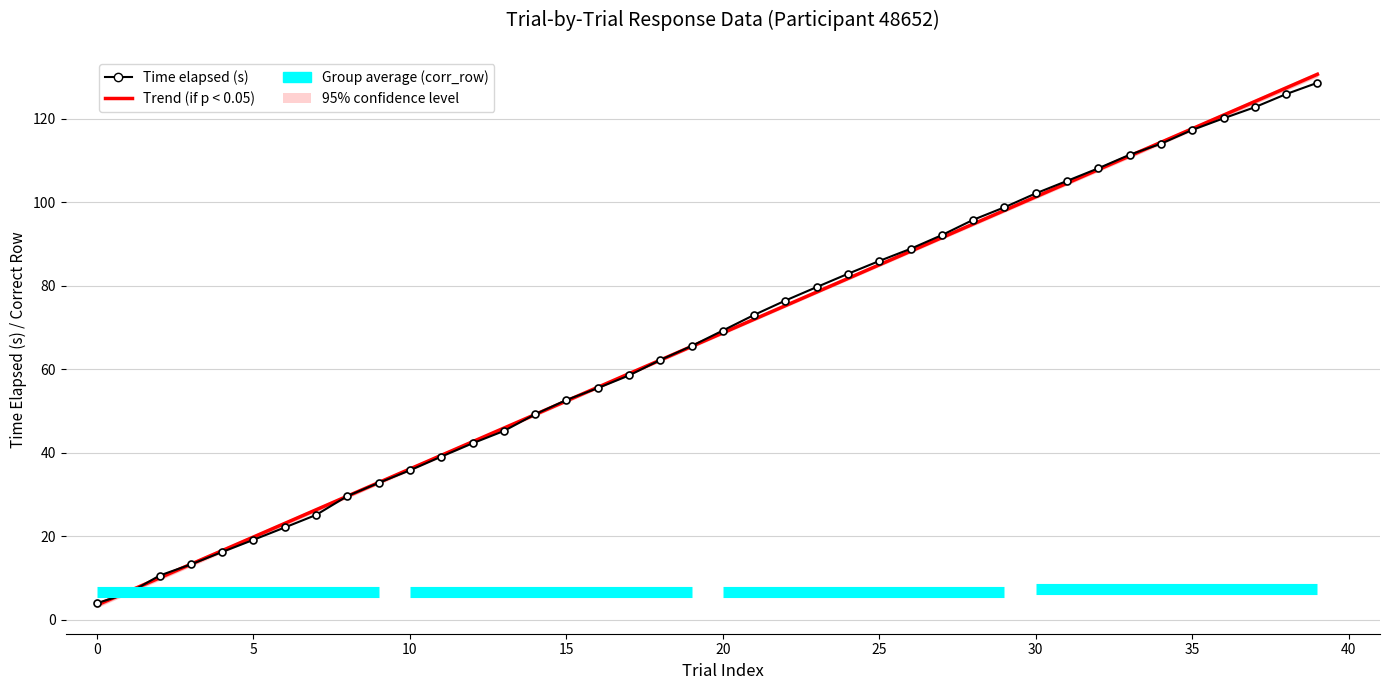

Which series has the largest total across all categories?

time_elapsed